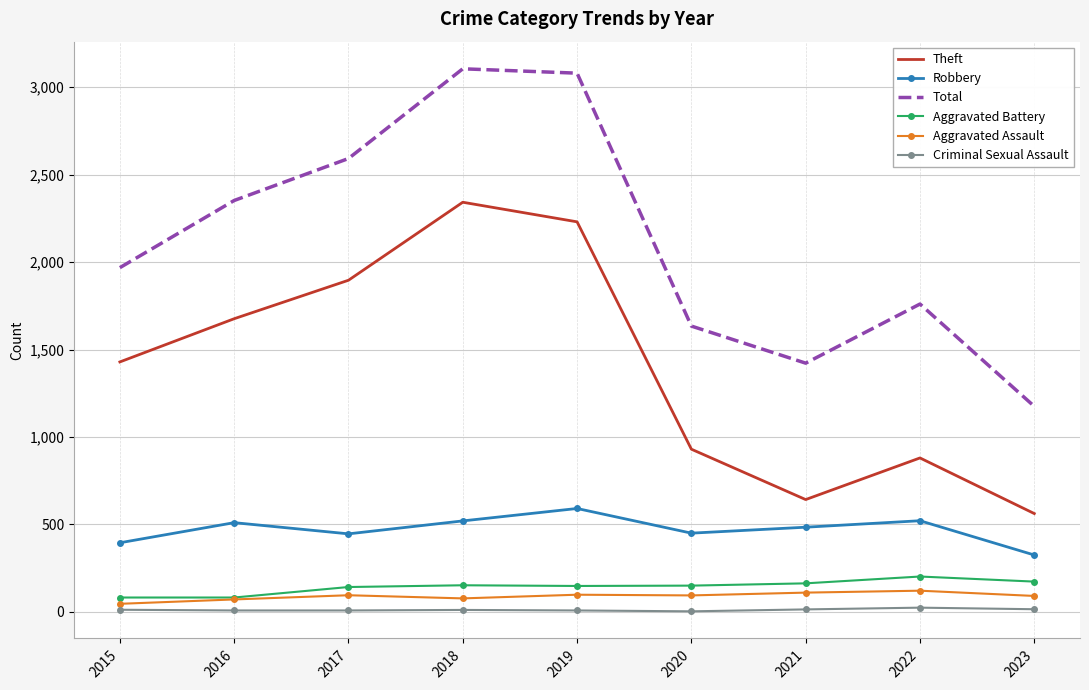

What is the average value of the Criminal Sexual Assault series?

11